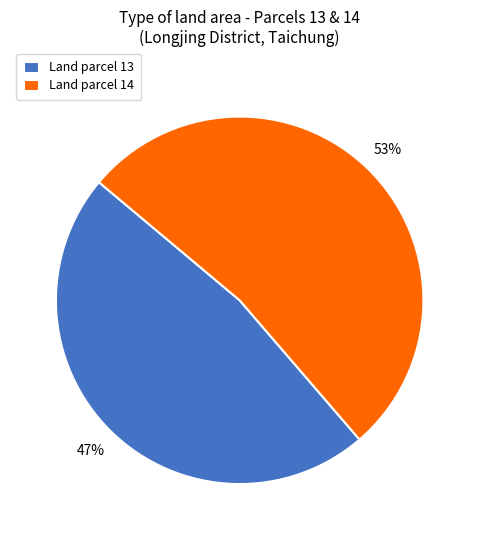

Is the sum of Land parcel 14 and Land parcel 13 greater than half?

Yes